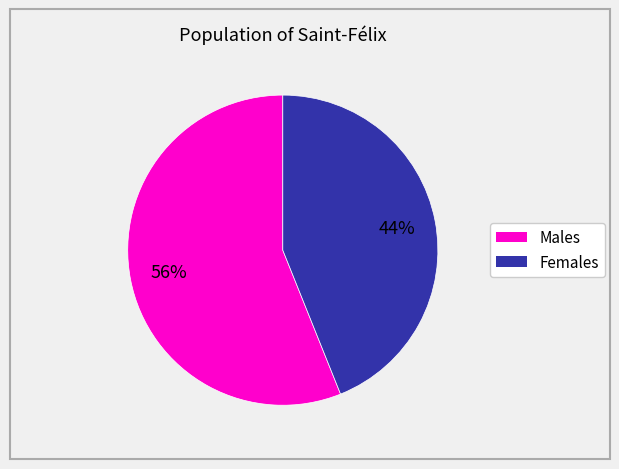

To the nearest percent, what is the average slice percentage?

50%